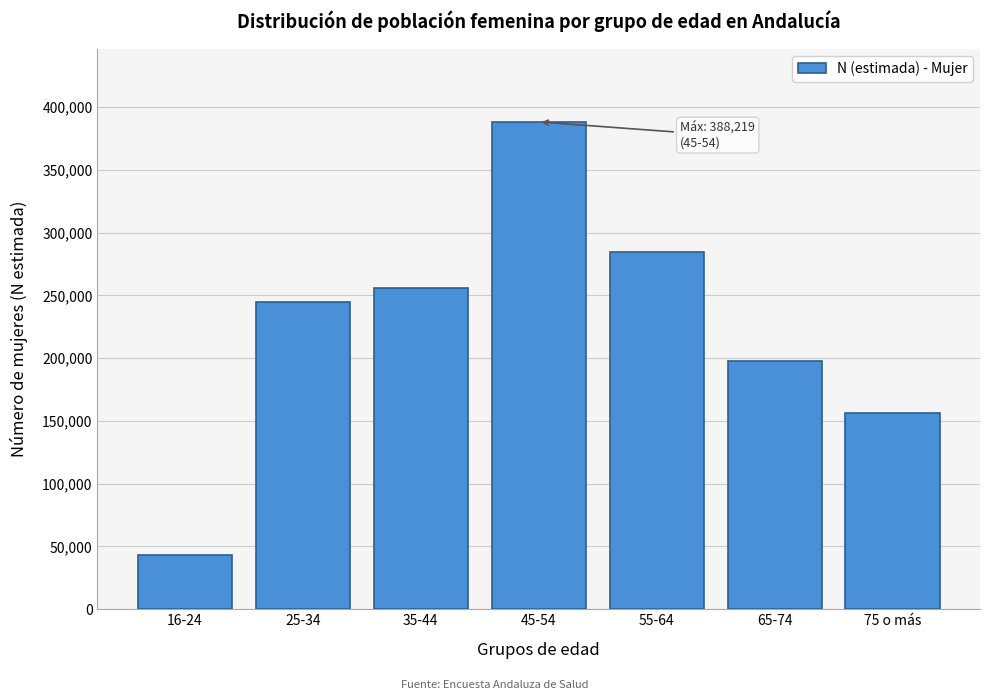

Reading left to right, transcribe all the data shown in this chart.

16-24=43181	25-34=244923	35-44=255882	45-54=388219	55-64=284329	65-74=197491	75 o más=156728